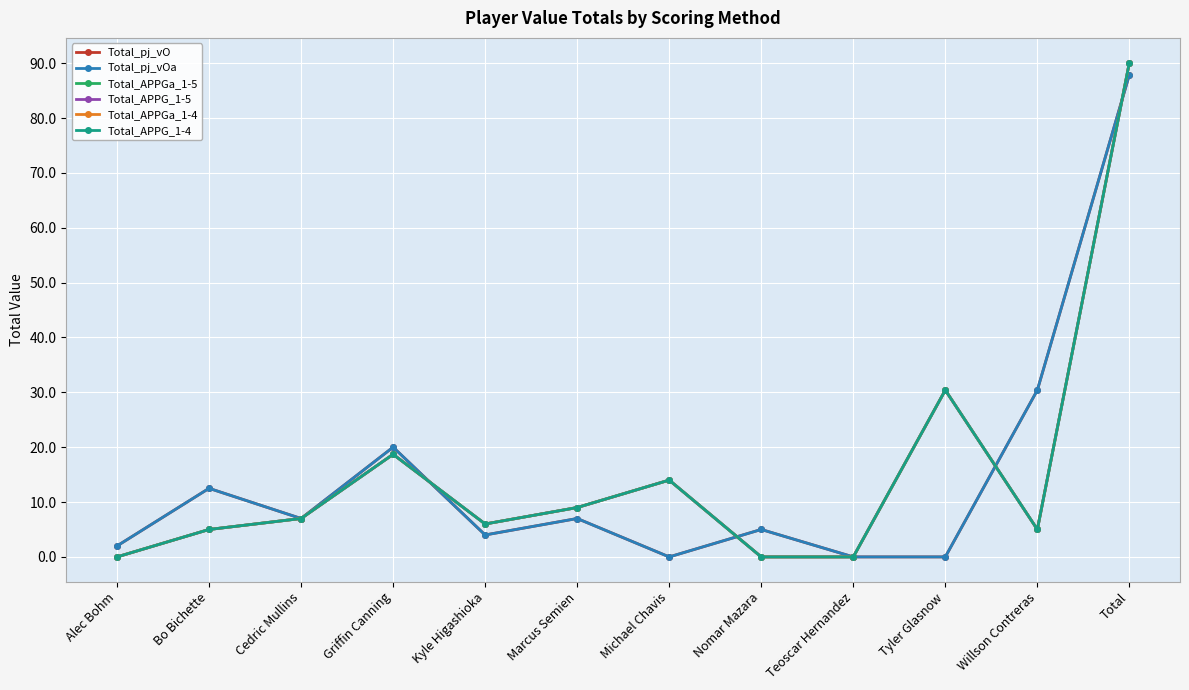

Is this an area chart (filled region under the line)?

No